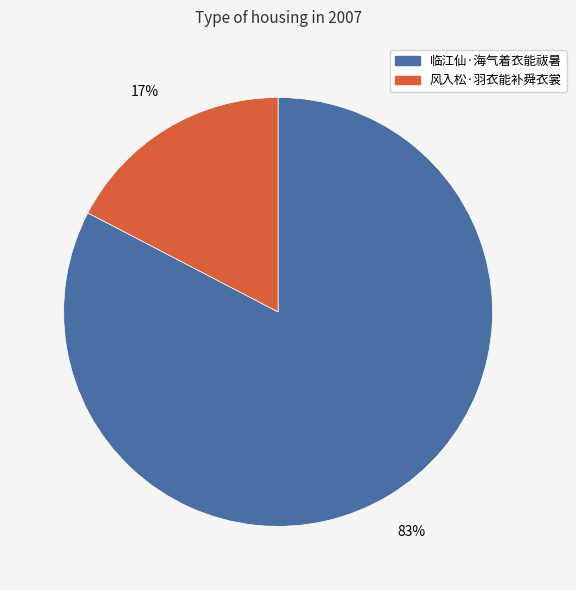

Which has a higher value, 临江仙·海气着衣能祓暑 or 风入松·羽衣能补舜衣裳?

临江仙·海气着衣能祓暑